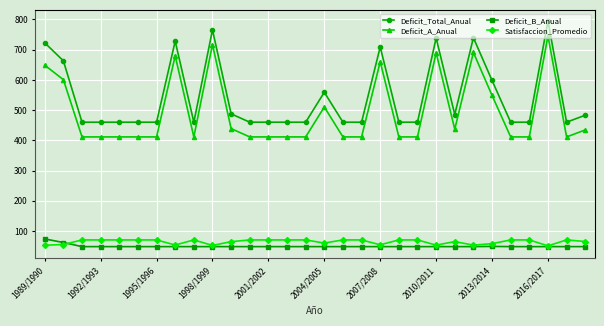

True or false: Satisfaccion_Promedio has more than 2 points higher than both neighbors.

True